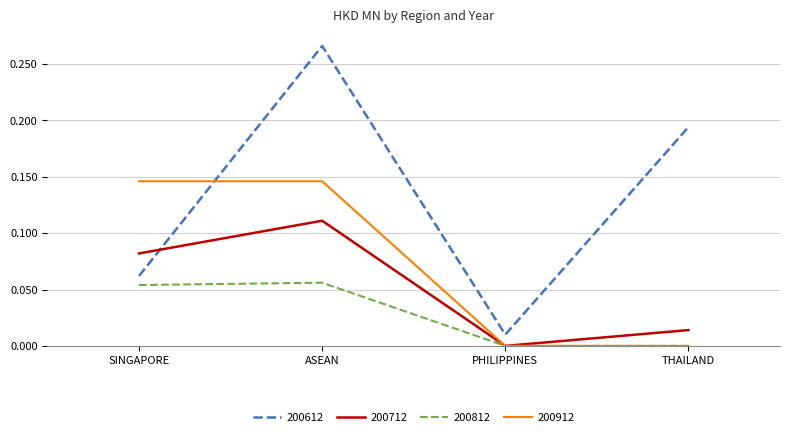

Which category has the highest value in the 200612 series?

ASEAN